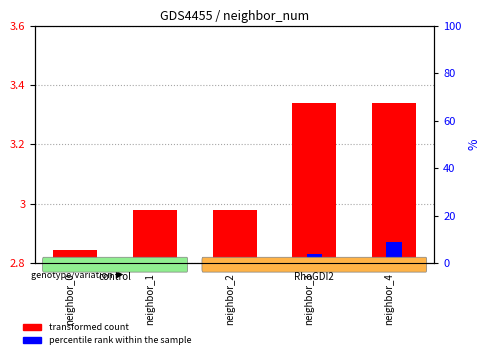

List the series in order of their peak value, highest first.

transformed count, percentile rank within the sample